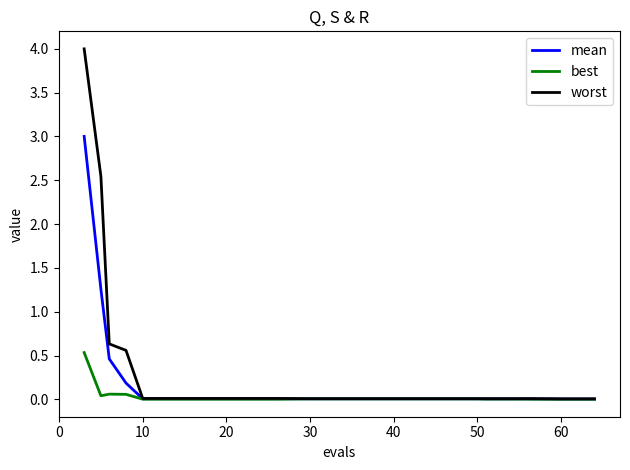

Rank the series by their maximum value, from lowest to highest.

best, mean, worst